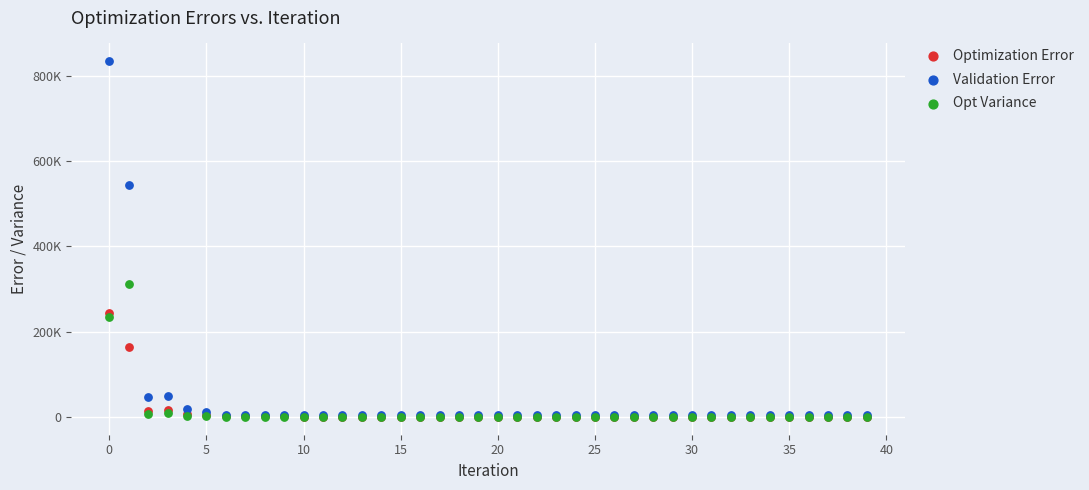

What are all the series names shown in the legend?

Optimization Error, Validation Error, Opt Variance